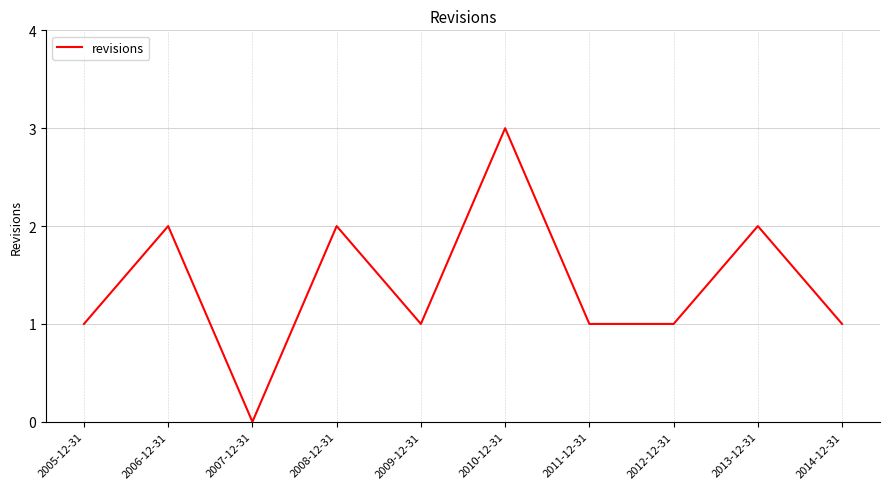

Which has a higher value, 2006-12-31 or 2011-12-31?

2006-12-31